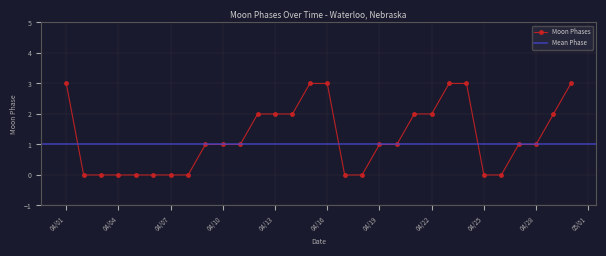

Is it true that the value at 2022-04-08 is 0?

True